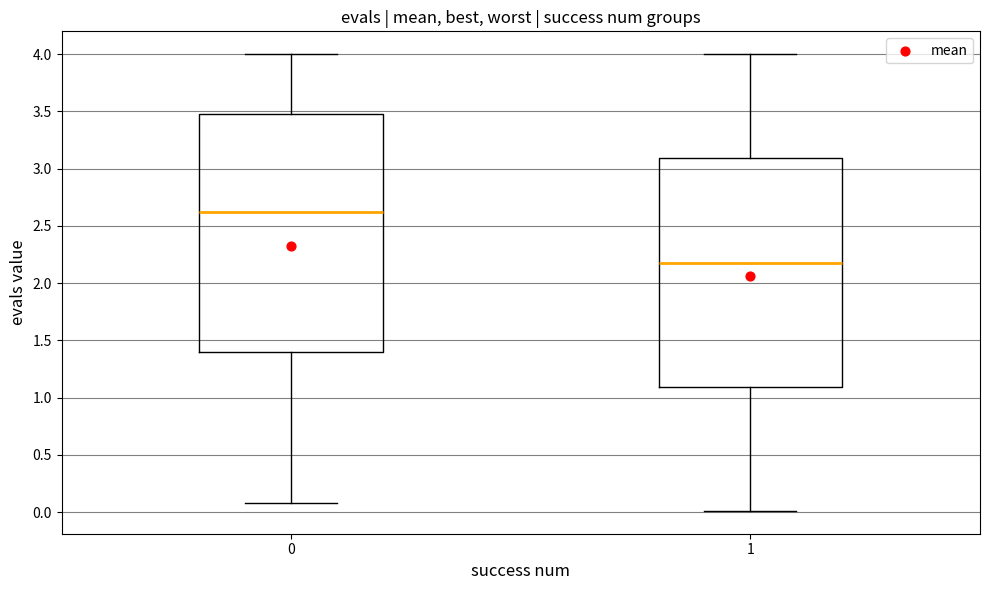

Which box is the tallest, from its lower edge to its upper edge?

0